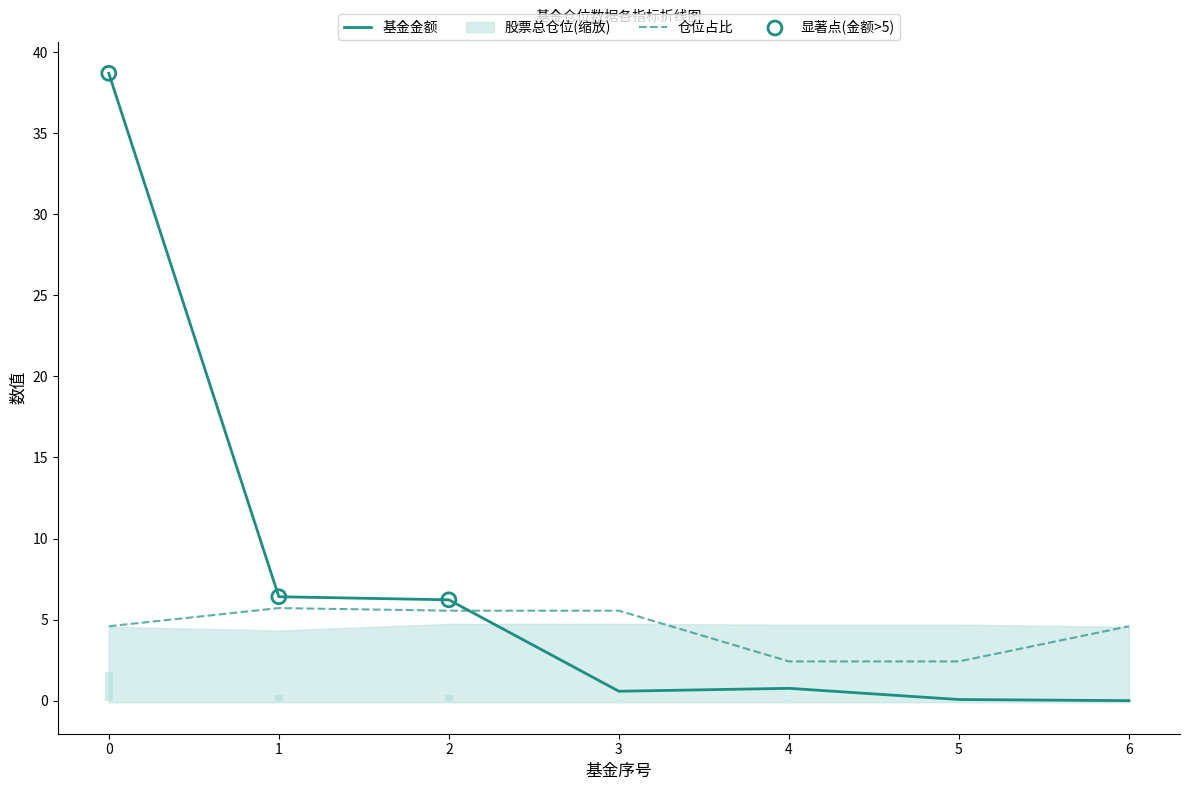

At how many categories does at least one series exceed 31?

1